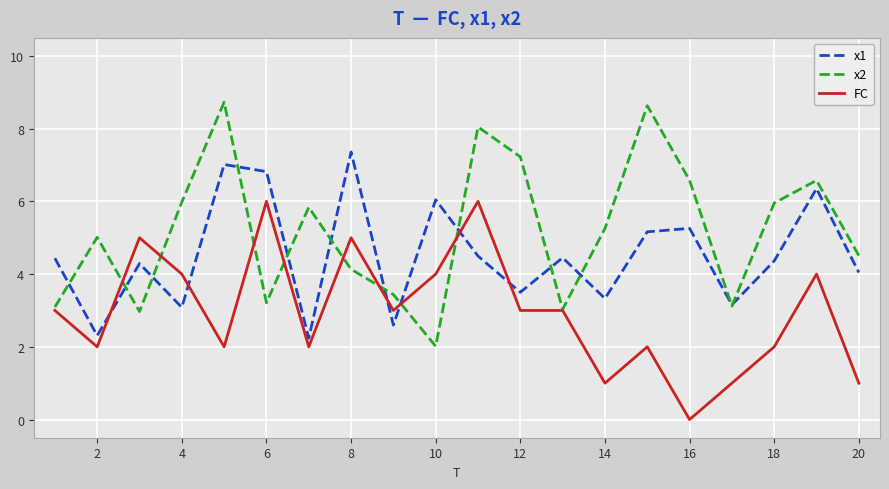

How many values in FC are above zero?

19